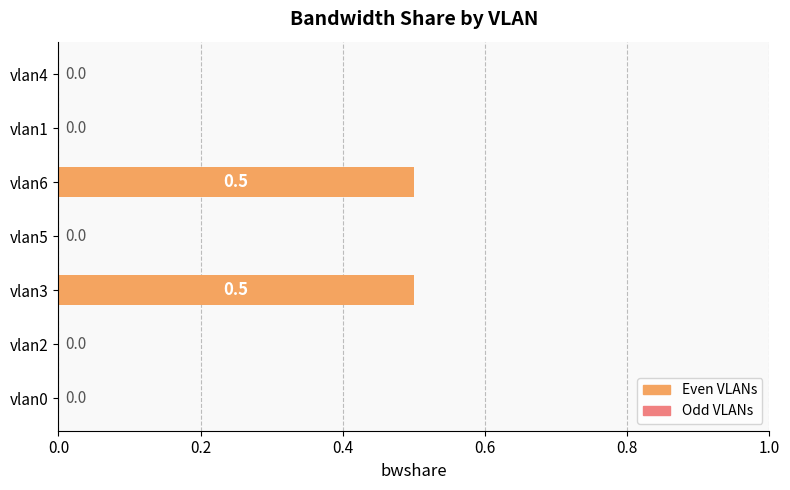

Count the values in the range 0 to 1.

7